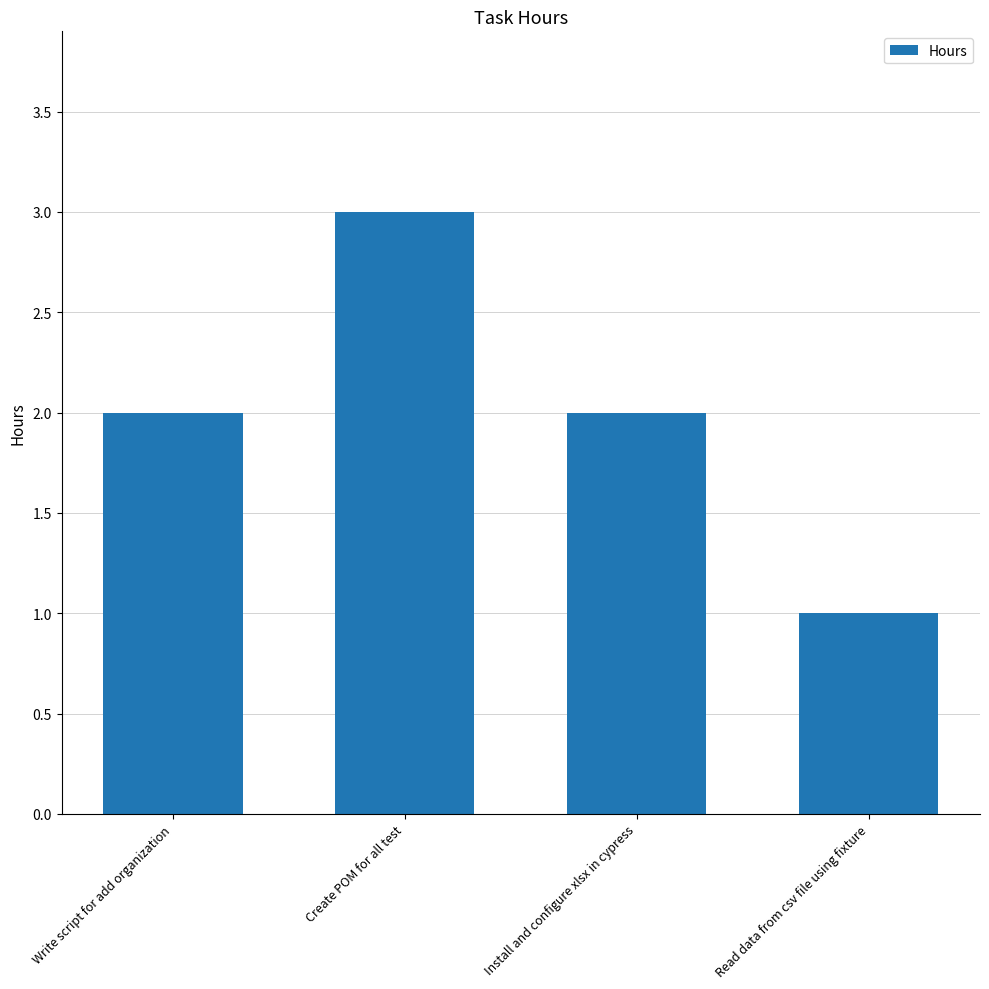

The value at Install and configure xlsx in cypress is 4. True or false?

False